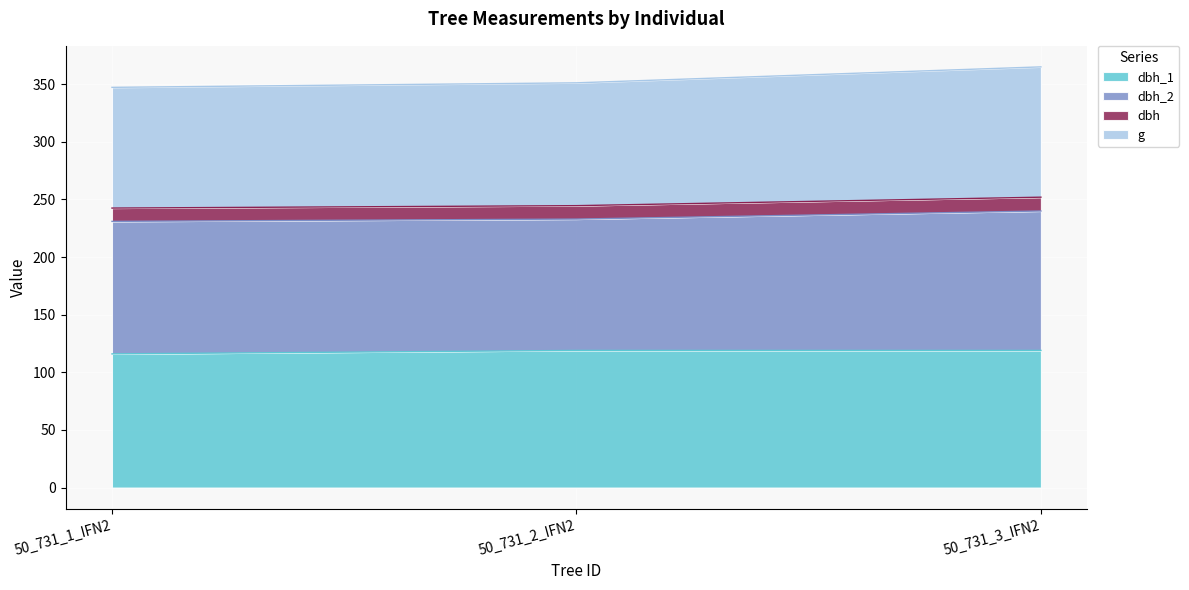

What is the total value across all series at 50_731_1_IFN2?

347.3